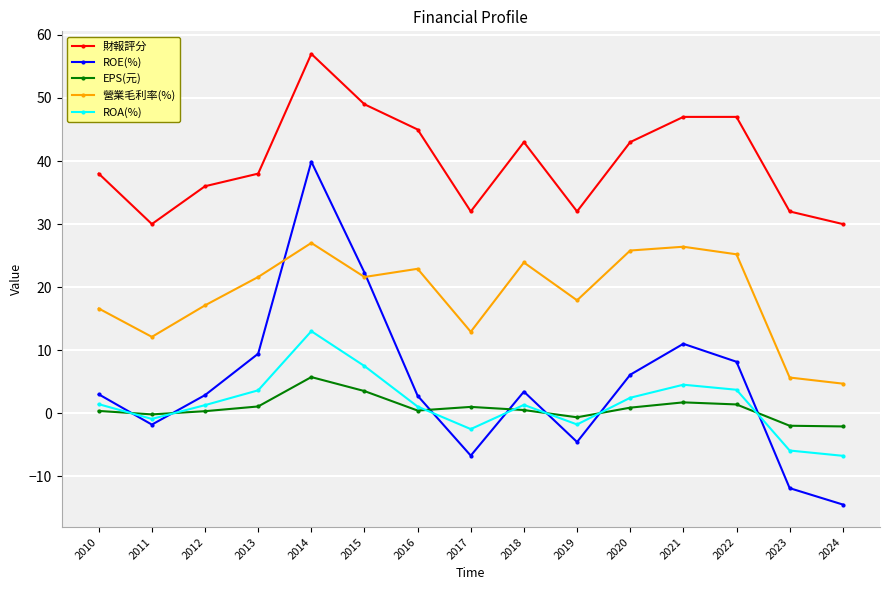

Read the 財報評分 value at 2023.

32.0